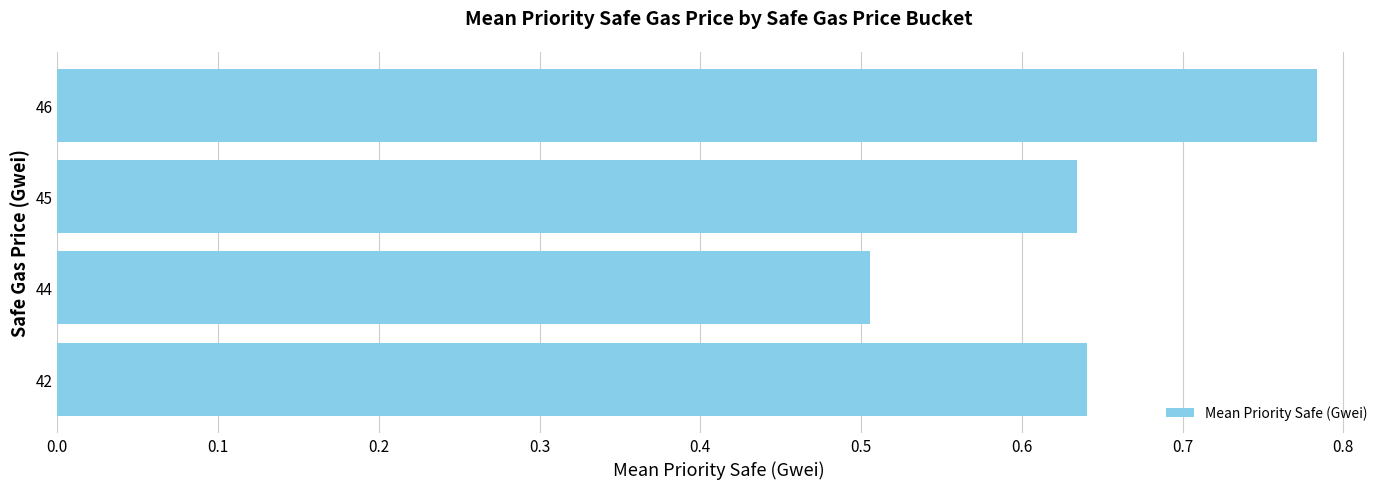

What is the difference between the maximum and minimum values?

0.3